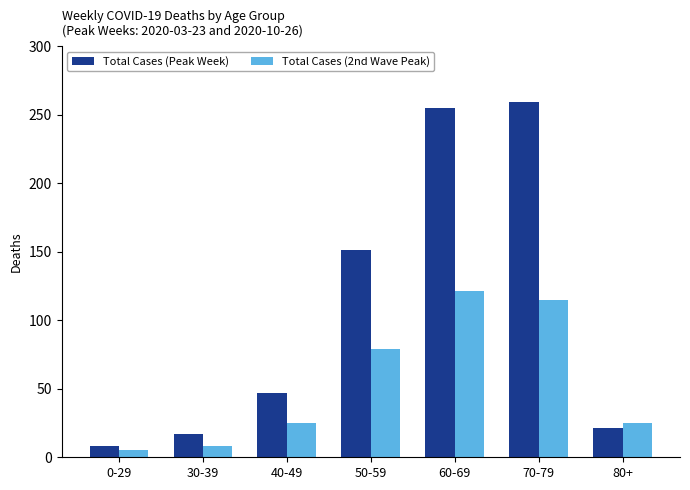

How many groups of bars are there?

7